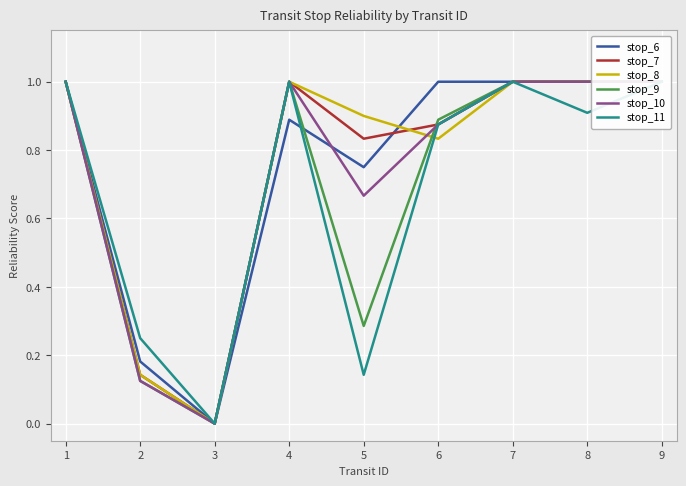

List the labels in order of stop_6 value, smallest first.

3, 2, 5, 4, 1, 6, 7, 8, 9